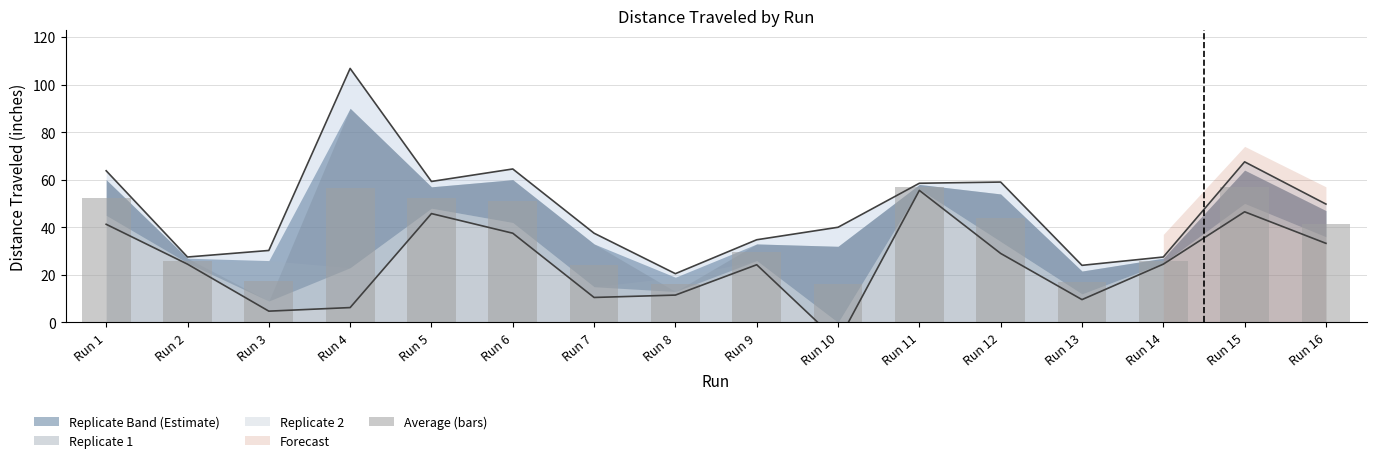

Reading right to left, what are all the values shown in this chart?

Run 16=41.5	Run 15=57.0	Run 14=26.0	Run 13=16.8	Run 12=44.0	Run 11=57.0	Run 10=16.0	Run 9=29.5	Run 8=16.0	Run 7=24.0	Run 6=51.0	Run 5=52.5	Run 4=56.5	Run 3=17.5	Run 2=26.0	Run 1=52.5